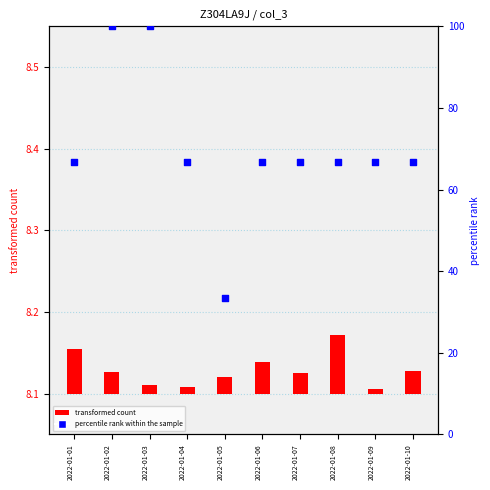

Approximately how many times larger is the value at 2022-01-08 compared to 2022-01-06?

1.0